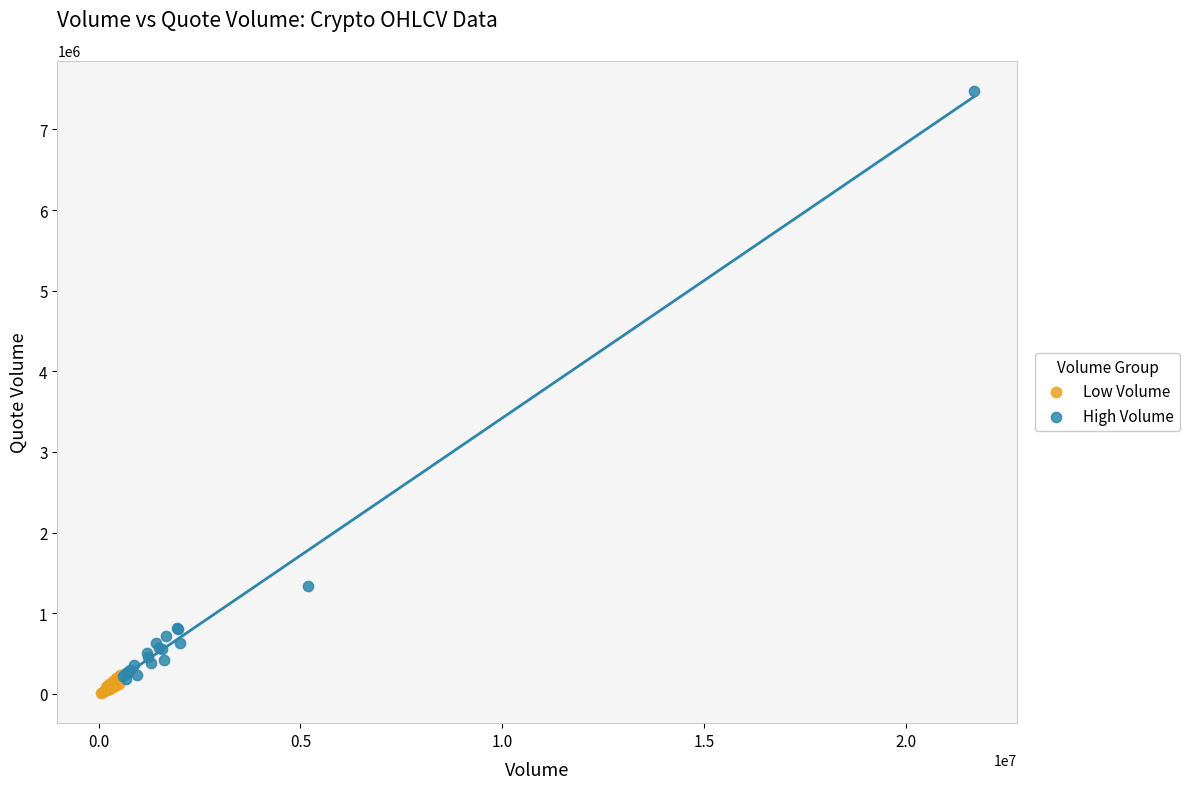

What are all the series names shown in the legend?

Low Volume, High Volume